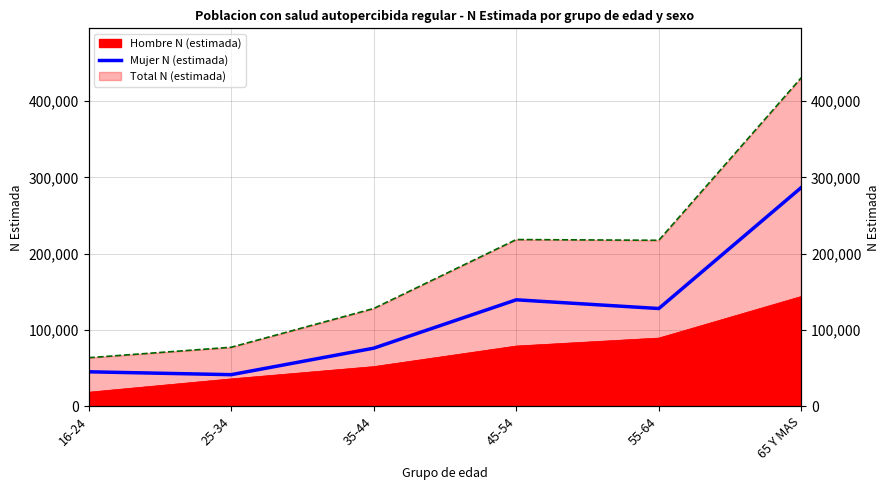

Between 45-54 and 16-24, which is larger?

45-54